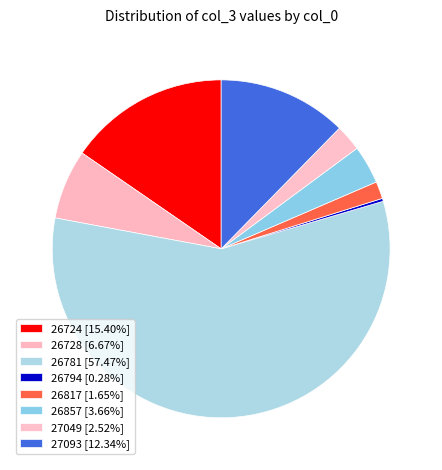

Is 26781 the majority of the pie?

Yes